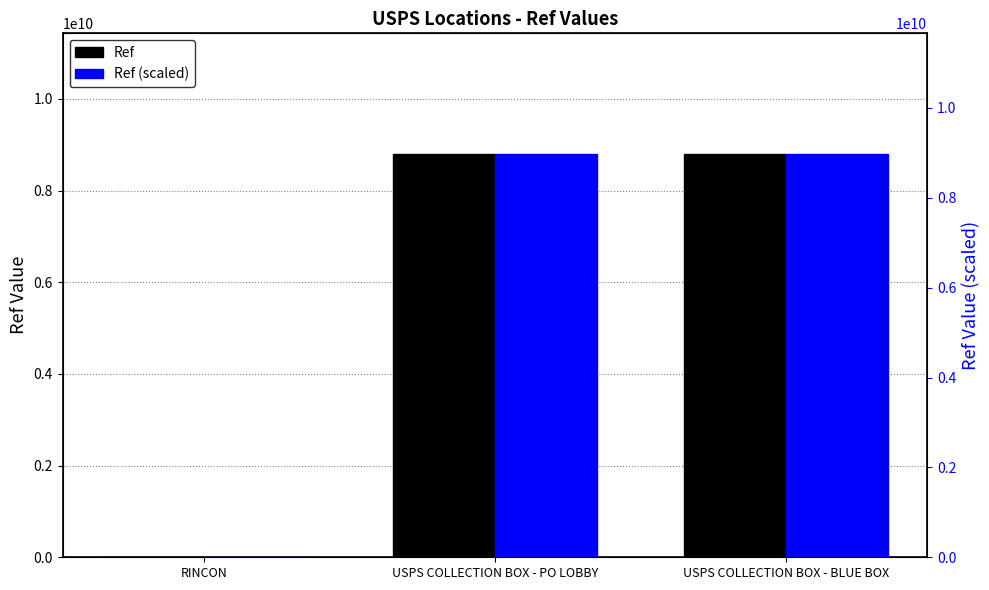

What is the difference between the maximum and minimum values in the Ref series?

8792620646.0